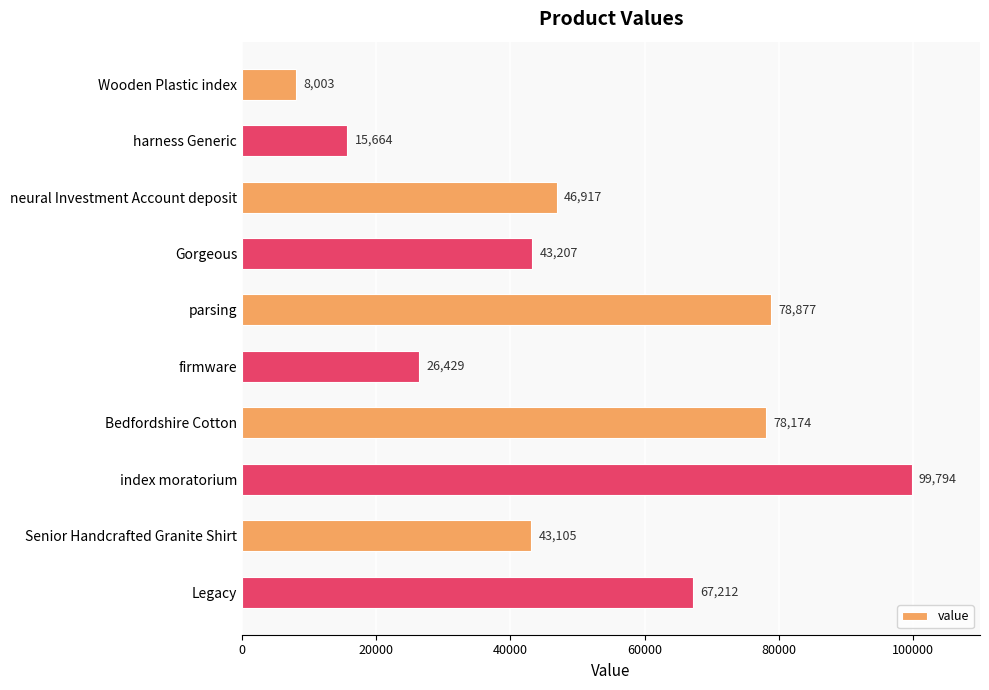

Is it true that the value at Wooden Plastic index is 14246?

False